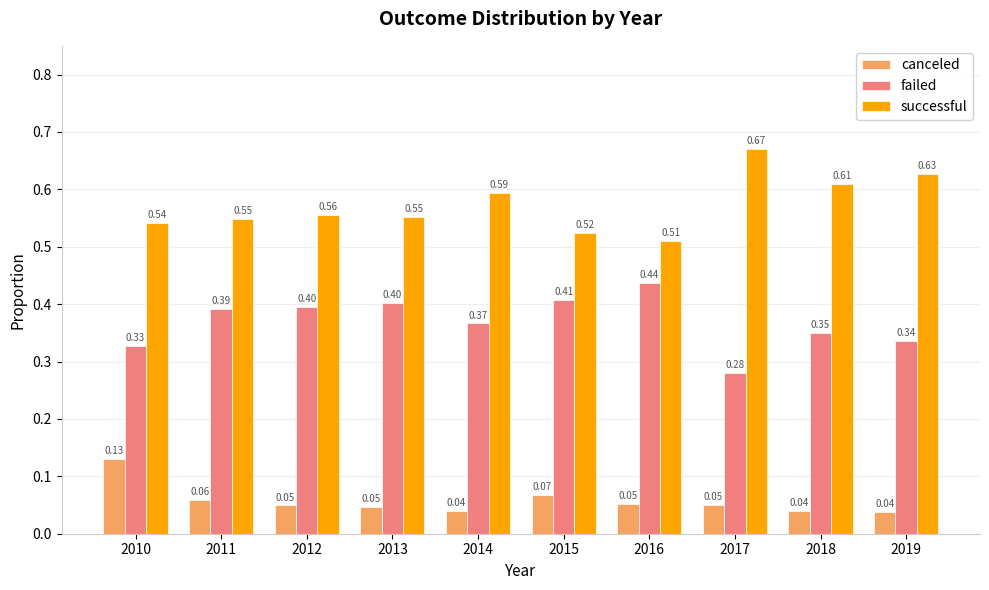

Is it true that successful equals 0.9 at 2013?

False